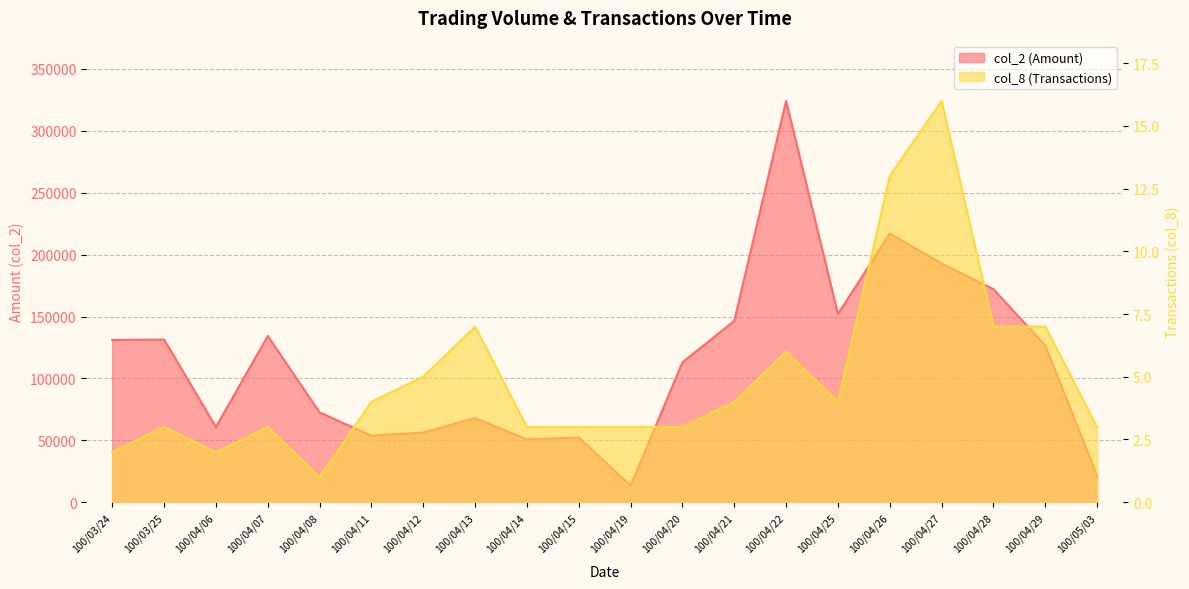

True or false: col_2 (Amount) and col_8 (Transactions) intersect in this chart.

False